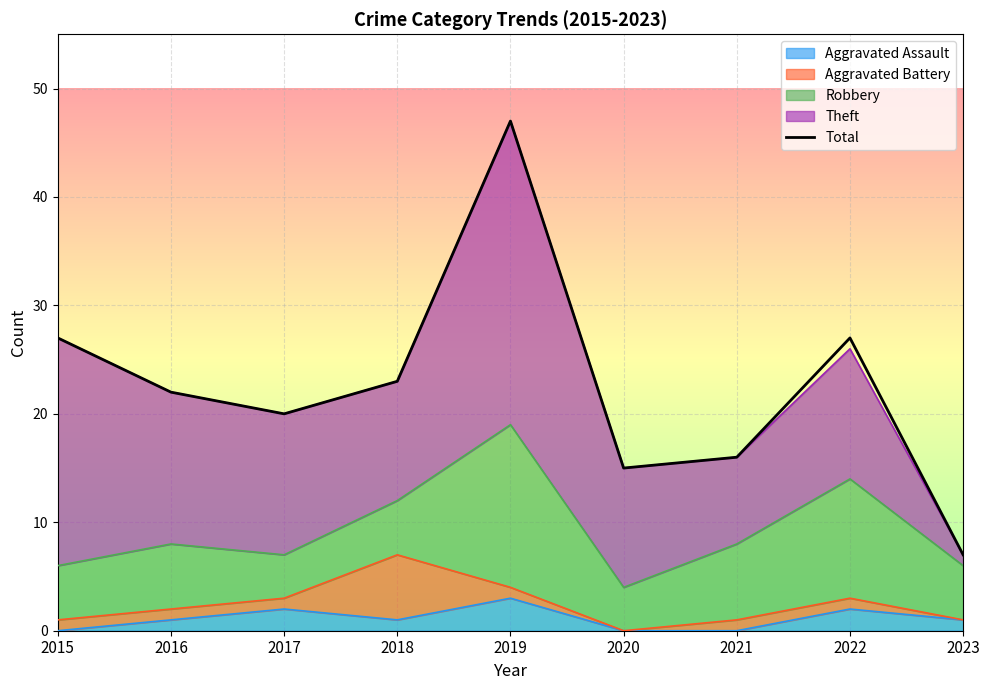

What is the difference between the second highest and second lowest values?

12